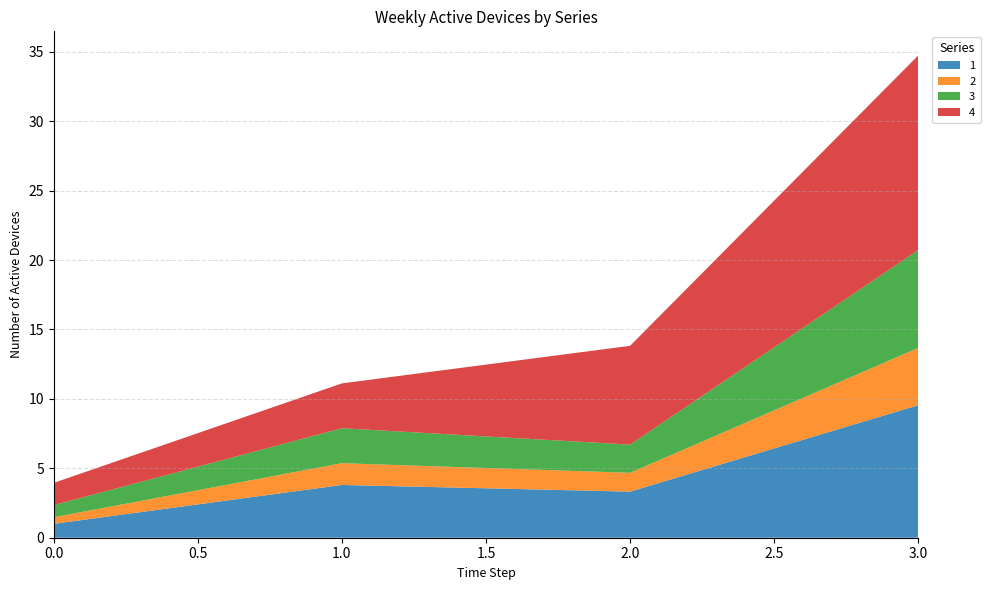

Reading left to right, extract all data points from this chart.

1: 1.0	3.8	3.3	9.5
2: 0.5	1.6	1.4	4.1
3: 0.9	2.5	2.0	7.0
4: 1.6	3.2	7.1	14.0